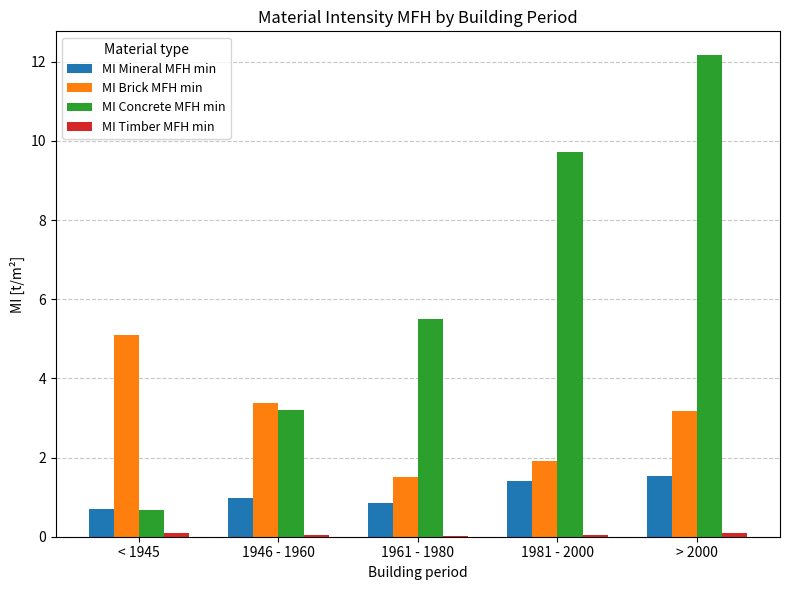

What is the sum of all MI Mineral MFH min values?

5.5